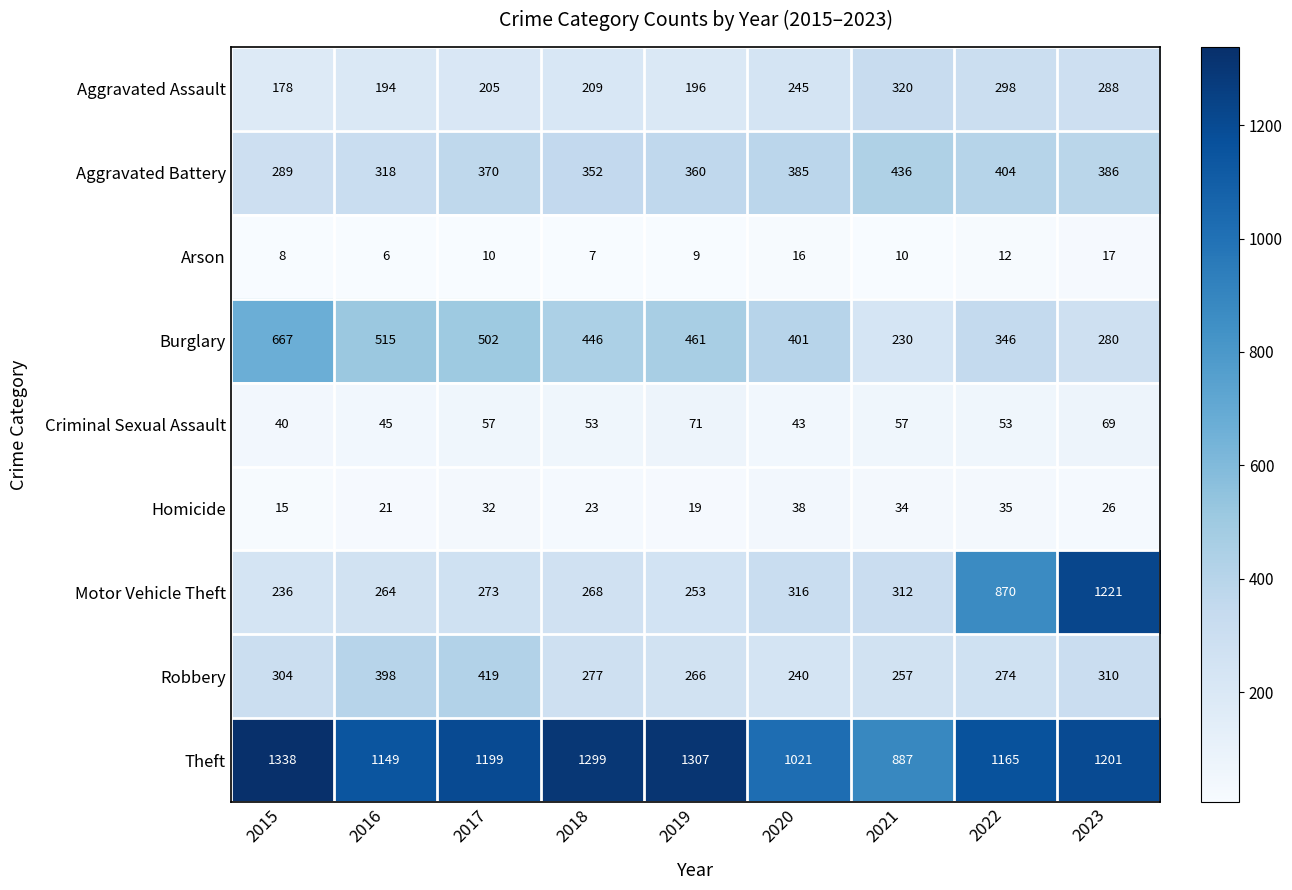

Which category has the lowest value across all series?

2016